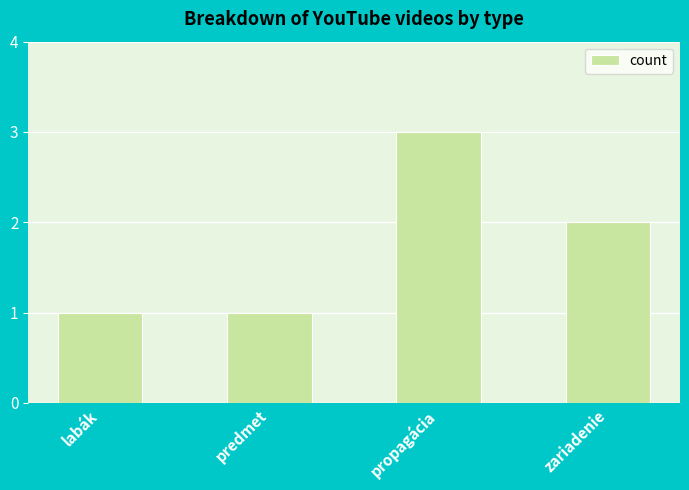

How many series are shown in this chart?

1